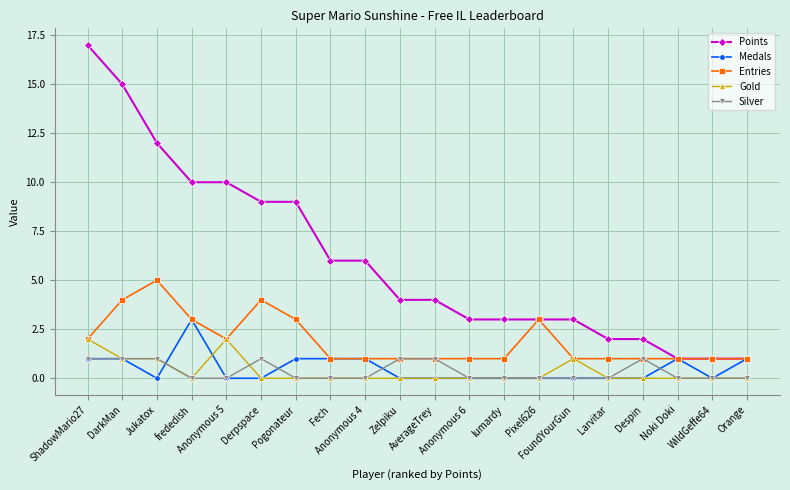

List the series in order of their peak value, lowest first.

Silver, Gold, Medals, Entries, Points